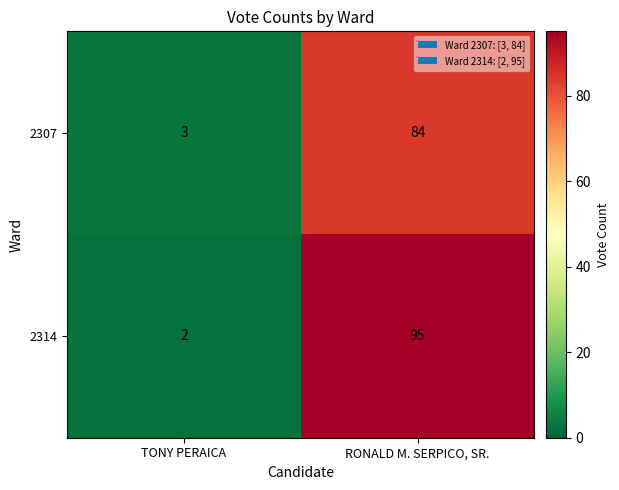

Reading right to left, list all the values displayed in this chart.

2307: 84	3
2314: 95	2